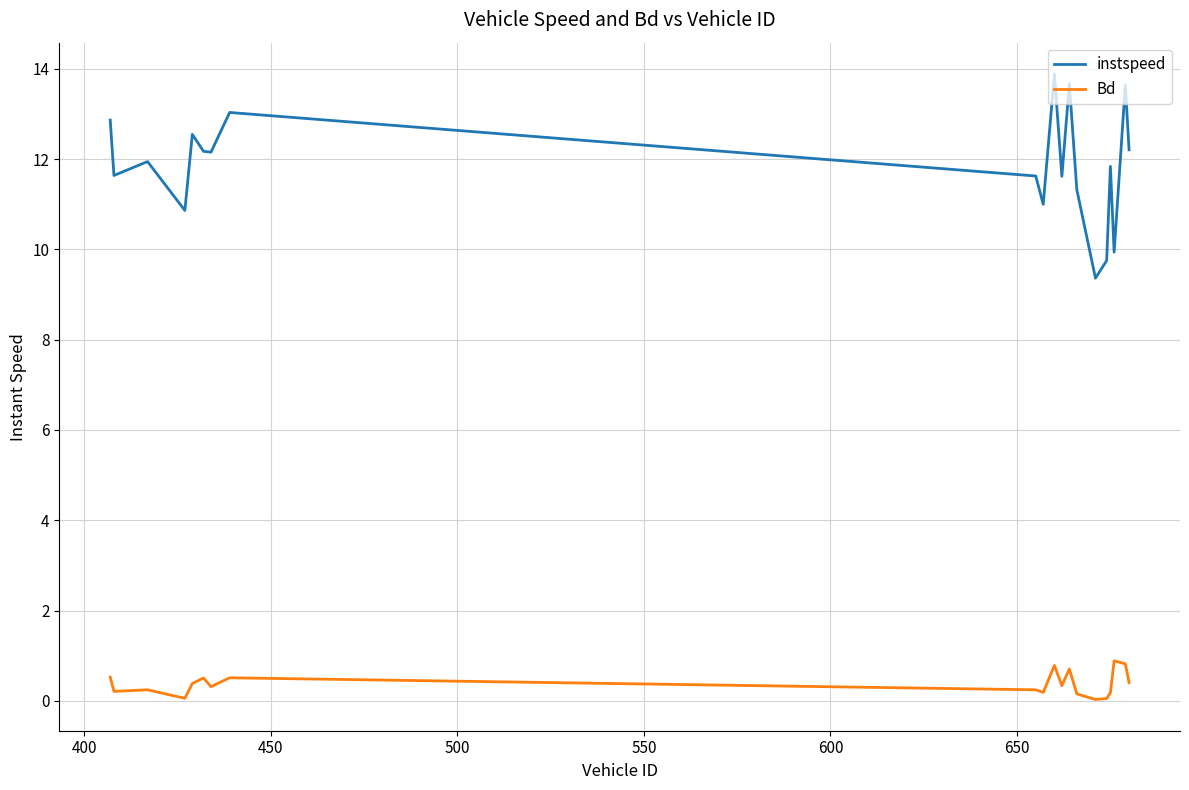

What is the maximum value for Bd?

0.9